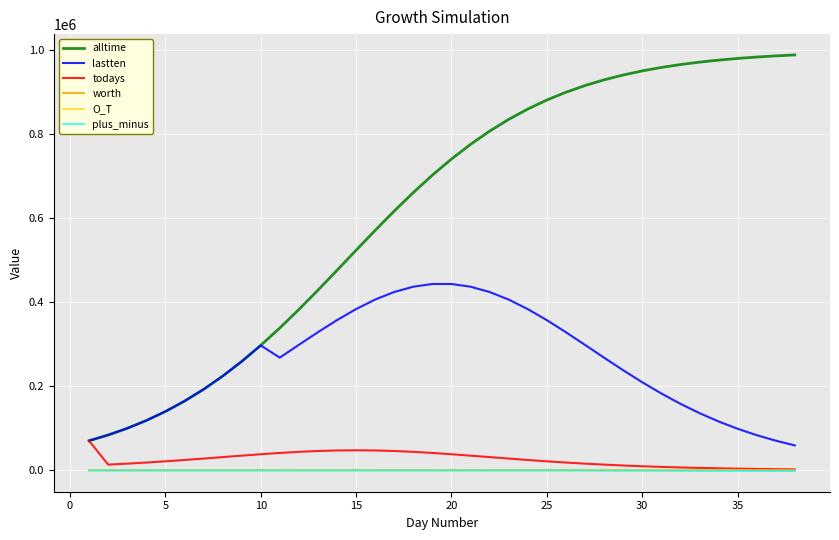

Which series has the widest spread of values?

alltime